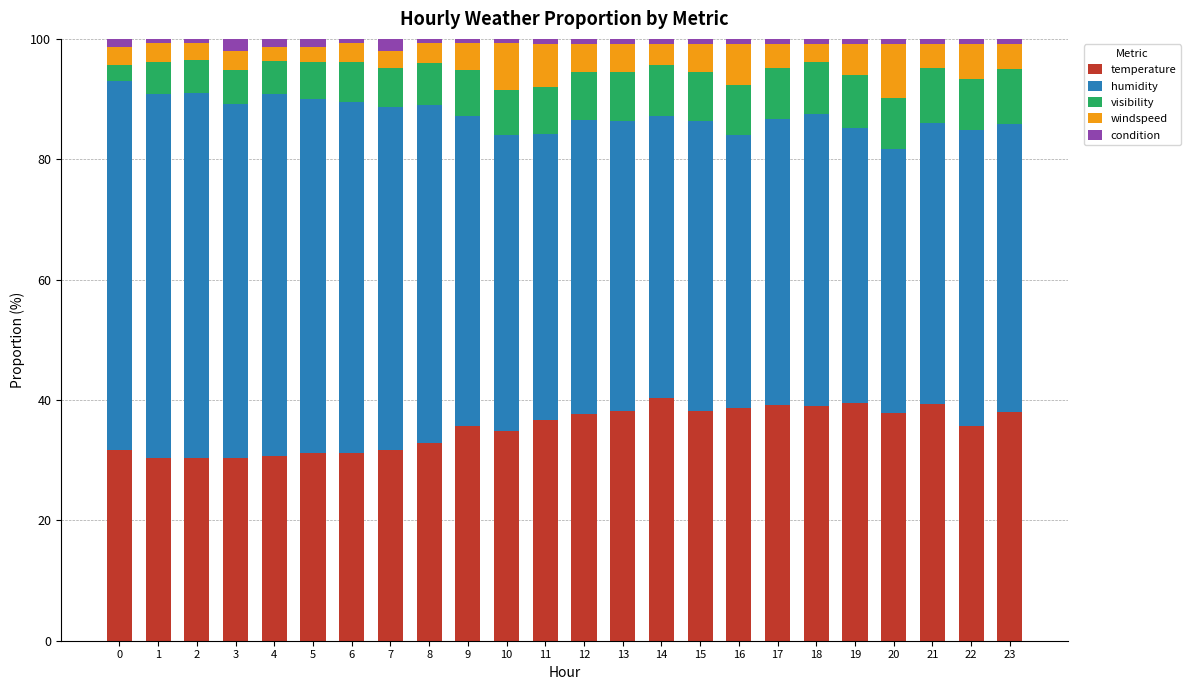

The temperature series shows 67.9 at 19. True or false?

False